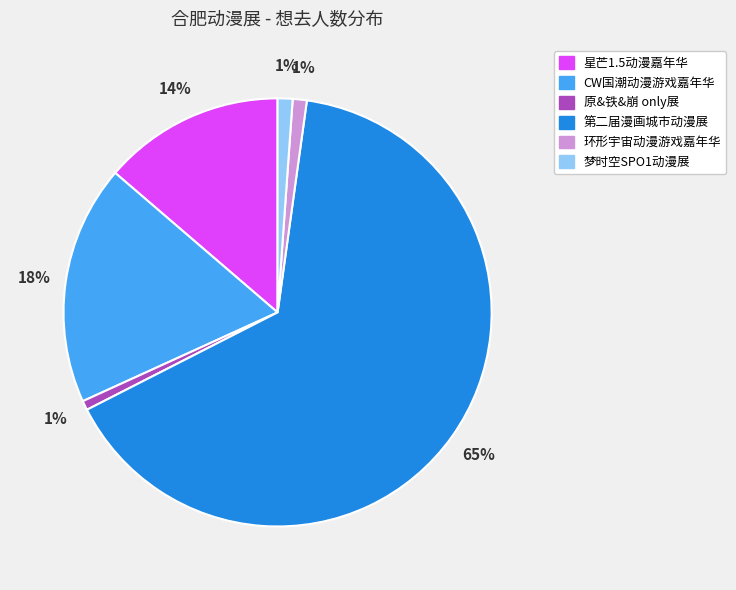

Does 第二届漫画城市动漫展 represent more than half of the total?

Yes